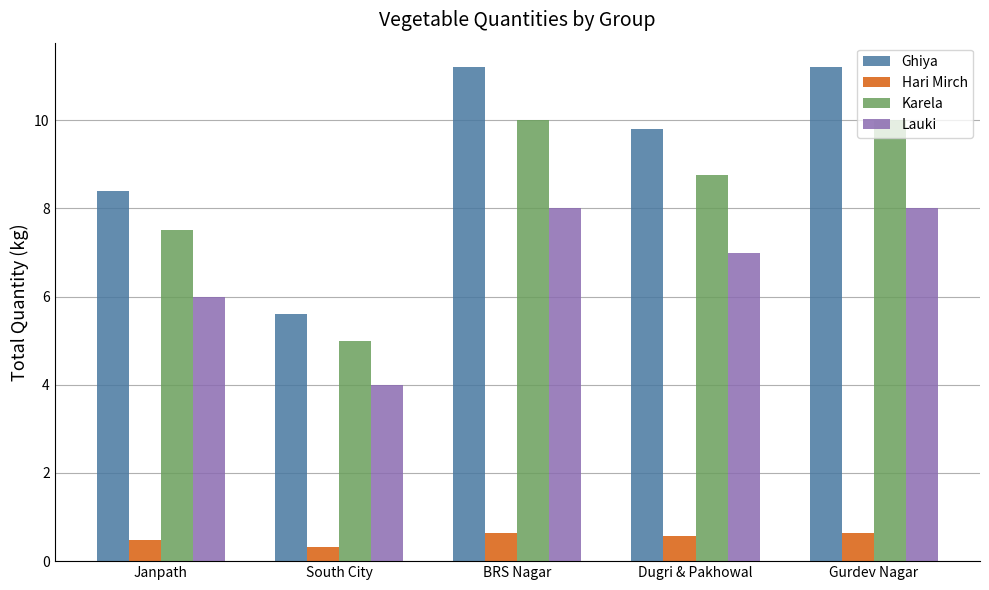

Are the bars grouped side by side (vs. stacked)?

Yes